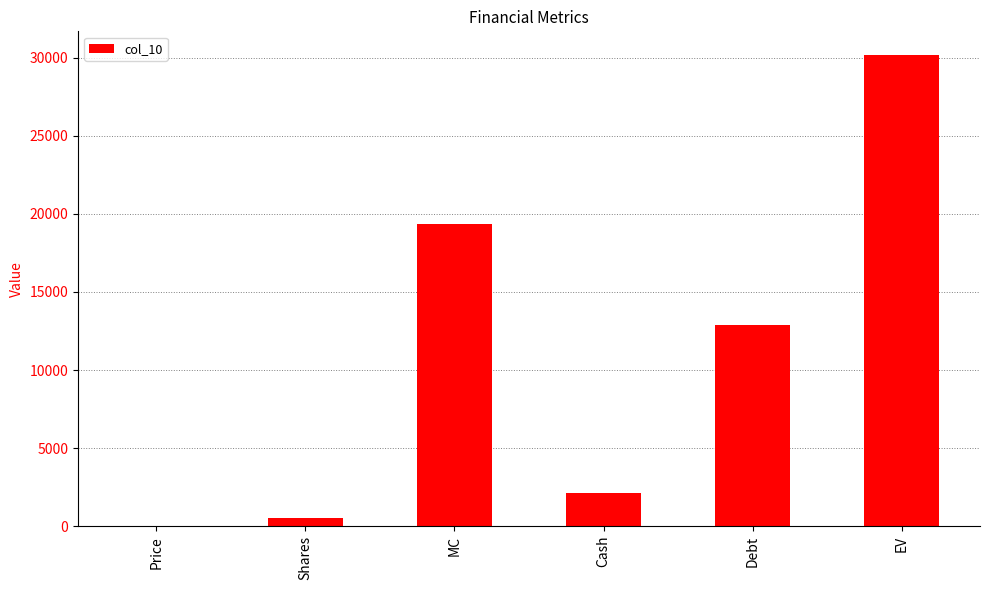

The value at Cash is 2095. True or false?

True